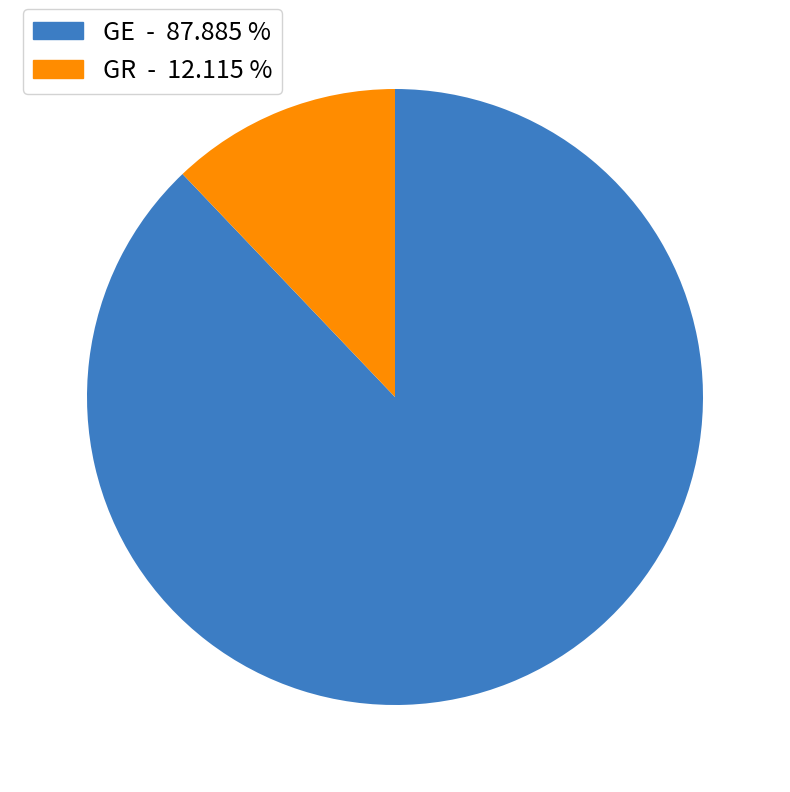

Which slice is the smallest?

GR